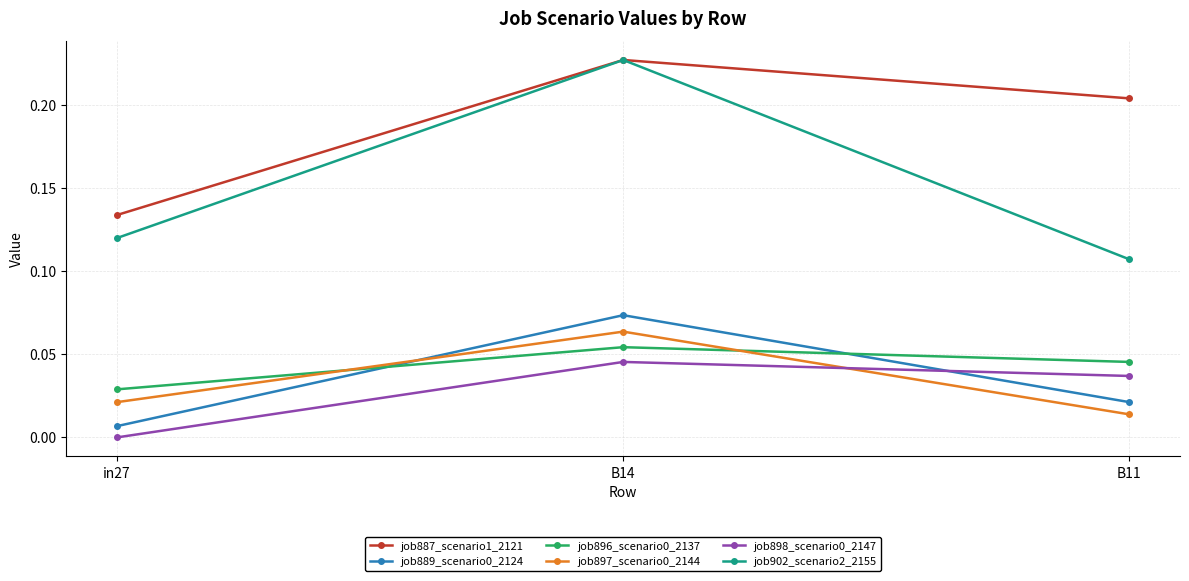

Which series has the largest range (max minus min)?

job902_scenario2_2155